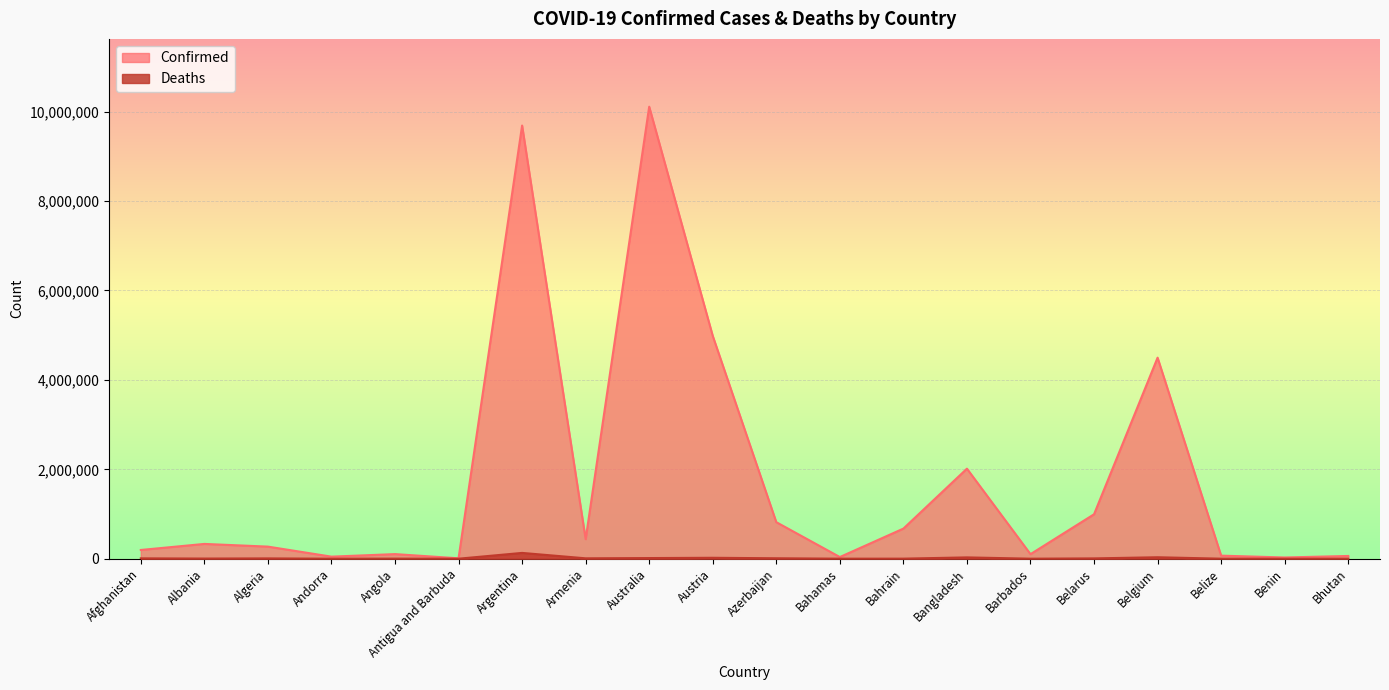

At which label does Deaths reach its minimum?

Bhutan